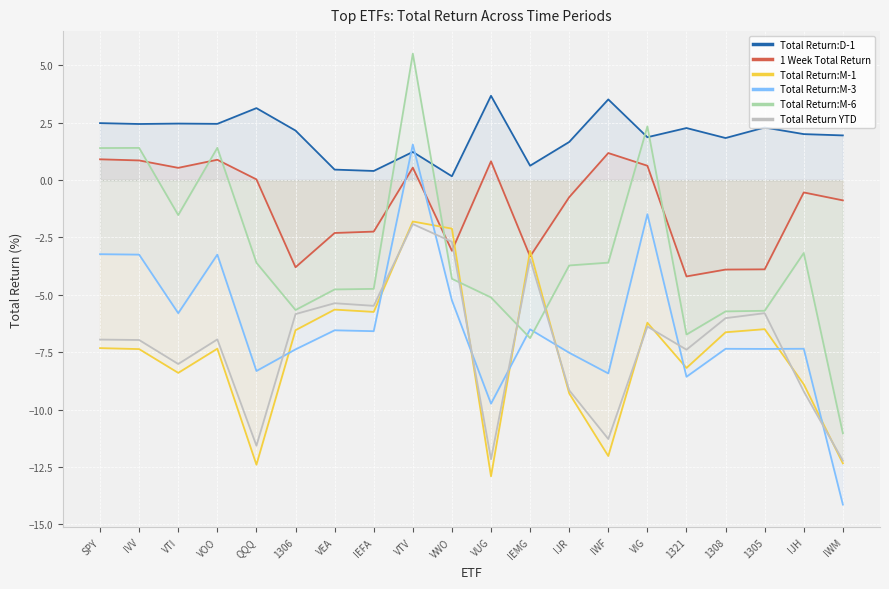

Reading right to left, extract all data points from this chart.

Total Return:D-1: IWM=1.9	IJH=2.0	1305=2.3	1308=1.8	1321=2.3	VIG=1.9	IWF=3.5	IJR=1.7	IEMG=0.6	VUG=3.7	VWO=0.2	VTV=1.2	IEFA=0.4	VEA=0.5	1306=2.2	QQQ=3.1	VOO=2.5	VTI=2.5	IVV=2.4	SPY=2.5
1 Week Total Return: IWM=-0.9	IJH=-0.5	1305=-3.9	1308=-3.9	1321=-4.2	VIG=0.6	IWF=1.2	IJR=-0.7	IEMG=-3.3	VUG=0.8	VWO=-3.1	VTV=0.5	IEFA=-2.2	VEA=-2.3	1306=-3.8	QQQ=0.0	VOO=0.9	VTI=0.5	IVV=0.9	SPY=0.9
Total Return:M-1: IWM=-12.3	IJH=-8.9	1305=-6.5	1308=-6.6	1321=-8.2	VIG=-6.2	IWF=-12.0	IJR=-9.3	IEMG=-3.1	VUG=-12.9	VWO=-2.1	VTV=-1.8	IEFA=-5.7	VEA=-5.6	1306=-6.5	QQQ=-12.4	VOO=-7.3	VTI=-8.4	IVV=-7.4	SPY=-7.3
Total Return:M-3: IWM=-14.1	IJH=-7.4	1305=-7.4	1308=-7.4	1321=-8.6	VIG=-1.5	IWF=-8.4	IJR=-7.5	IEMG=-6.5	VUG=-9.7	VWO=-5.2	VTV=1.6	IEFA=-6.6	VEA=-6.5	1306=-7.4	QQQ=-8.3	VOO=-3.2	VTI=-5.8	IVV=-3.2	SPY=-3.2
Total Return:M-6: IWM=-11.0	IJH=-3.2	1305=-5.7	1308=-5.7	1321=-6.7	VIG=2.3	IWF=-3.6	IJR=-3.7	IEMG=-6.9	VUG=-5.1	VWO=-4.3	VTV=5.5	IEFA=-4.7	VEA=-4.8	1306=-5.7	QQQ=-3.6	VOO=1.4	VTI=-1.5	IVV=1.4	SPY=1.4
Total Return YTD: IWM=-12.2	IJH=-9.2	1305=-5.8	1308=-6.0	1321=-7.4	VIG=-6.4	IWF=-11.3	IJR=-9.2	IEMG=-3.4	VUG=-12.2	VWO=-2.7	VTV=-1.9	IEFA=-5.5	VEA=-5.4	1306=-5.8	QQQ=-11.6	VOO=-6.9	VTI=-8.0	IVV=-7.0	SPY=-7.0